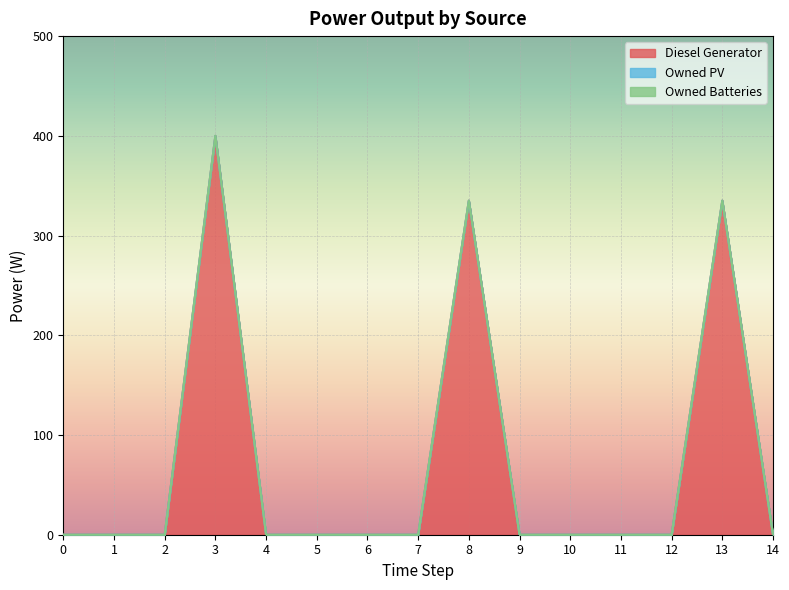

Does the chart display data point markers on the line(s)?

No